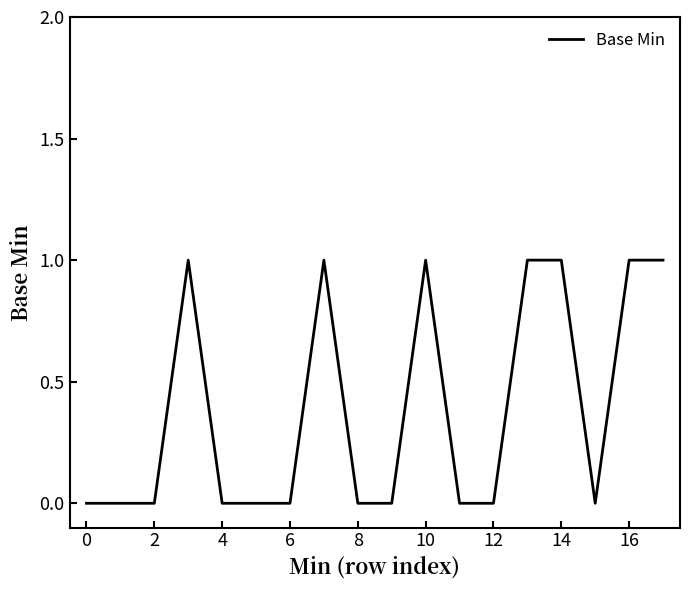

Does the chart have visible grid lines?

No